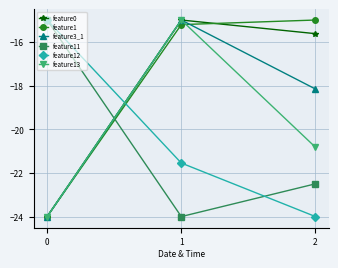

How many values in the feature12 series exceed -21?

1